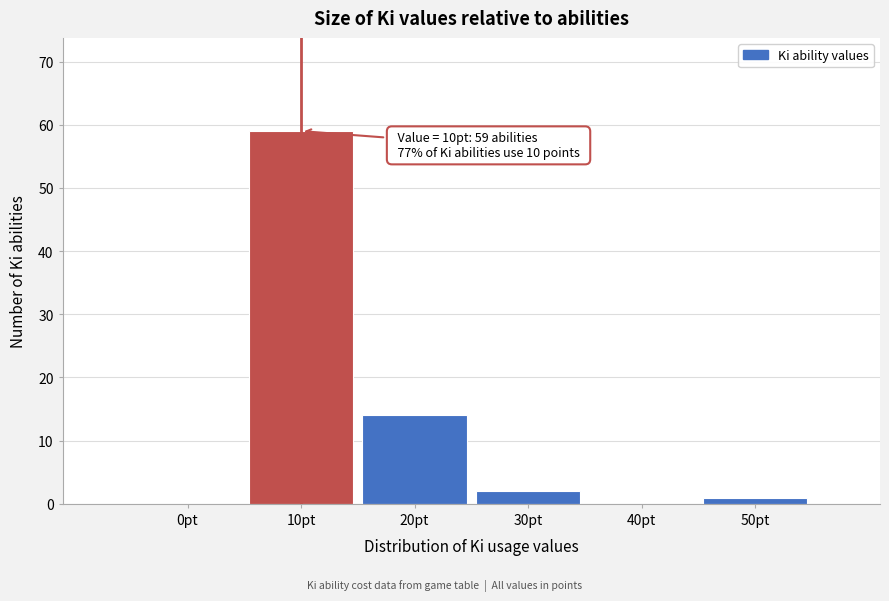

Reading right to left, extract all data points from this chart.

50pt=1	40pt=0	30pt=2	20pt=14	10pt=59	0pt=0